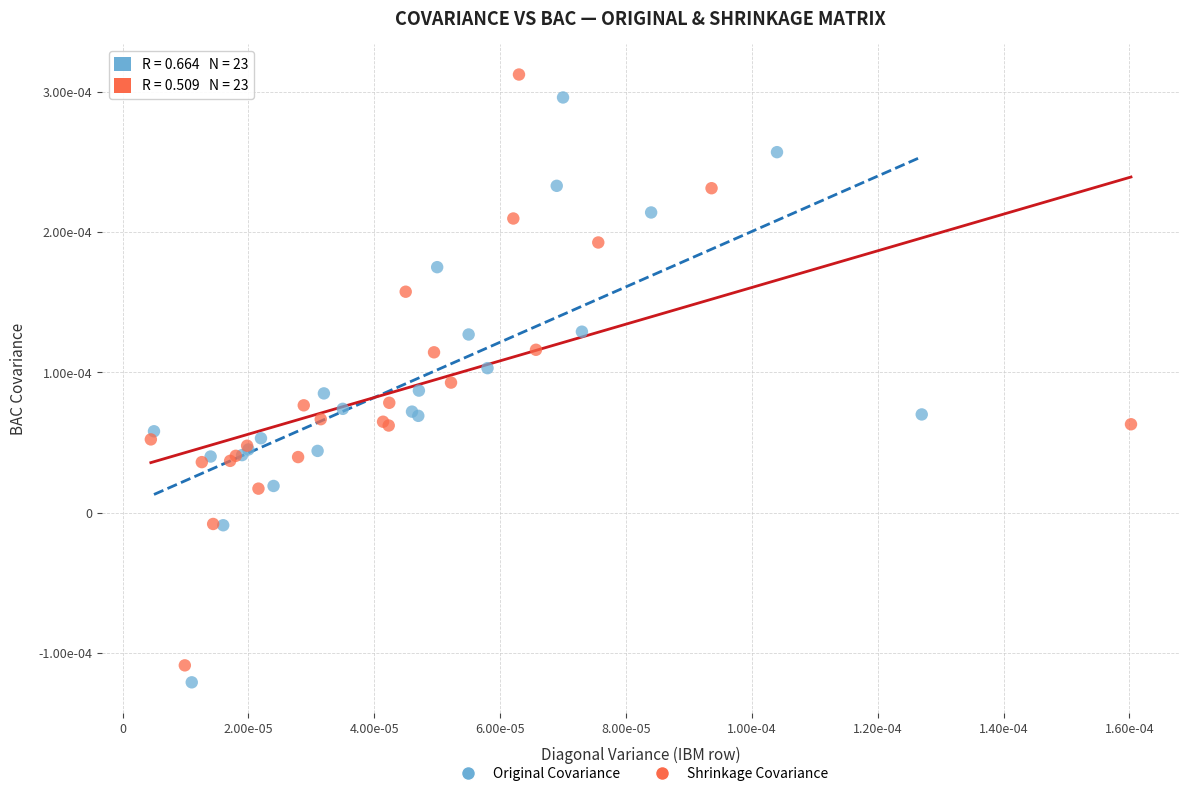

Which series reaches the minimum Y coordinate?

Original Covariance